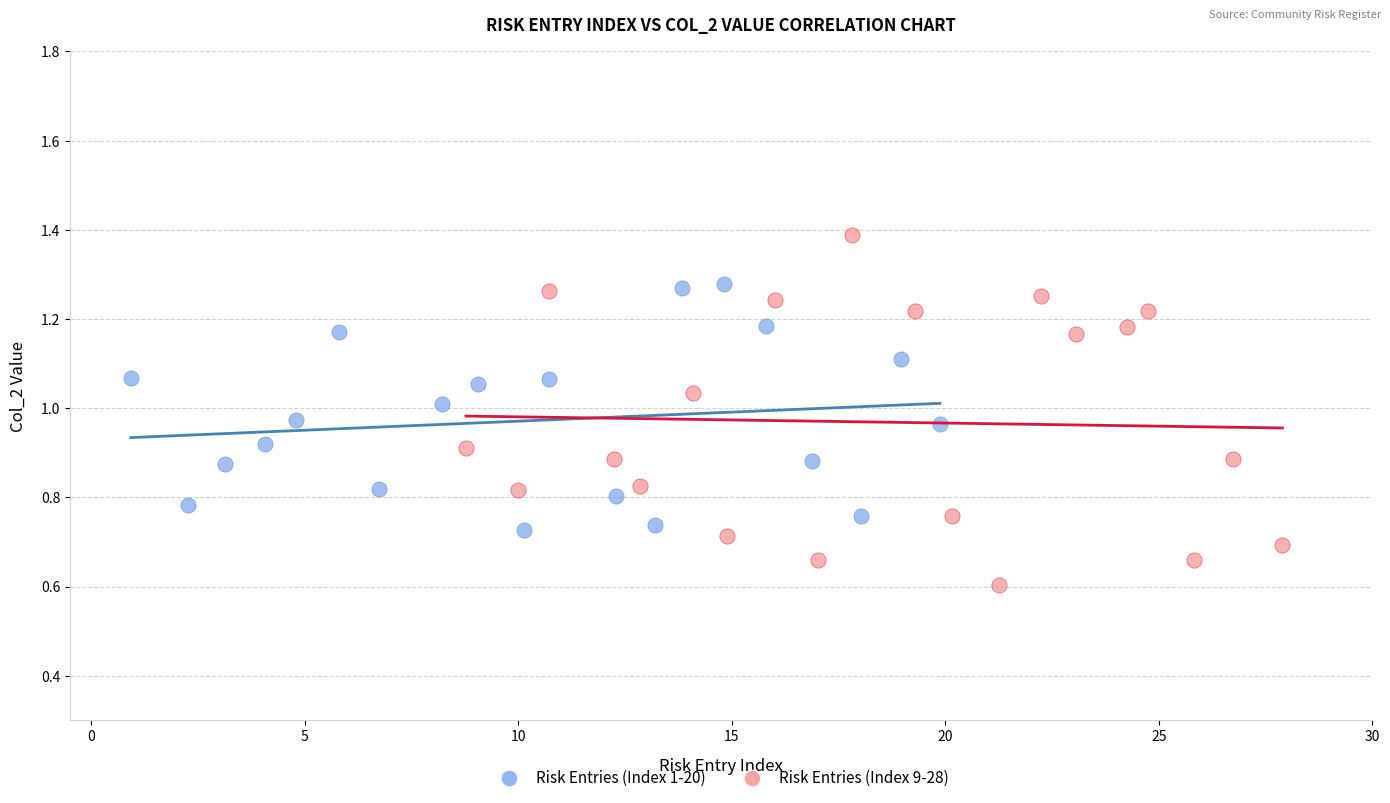

Which series reaches the maximum Y coordinate?

Risk Entries (Index 9-28)